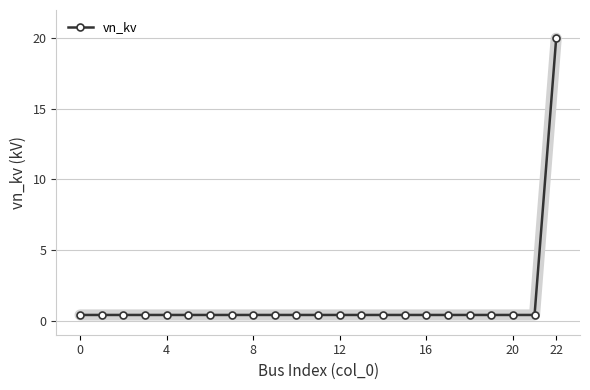

What is the average value?

1.3